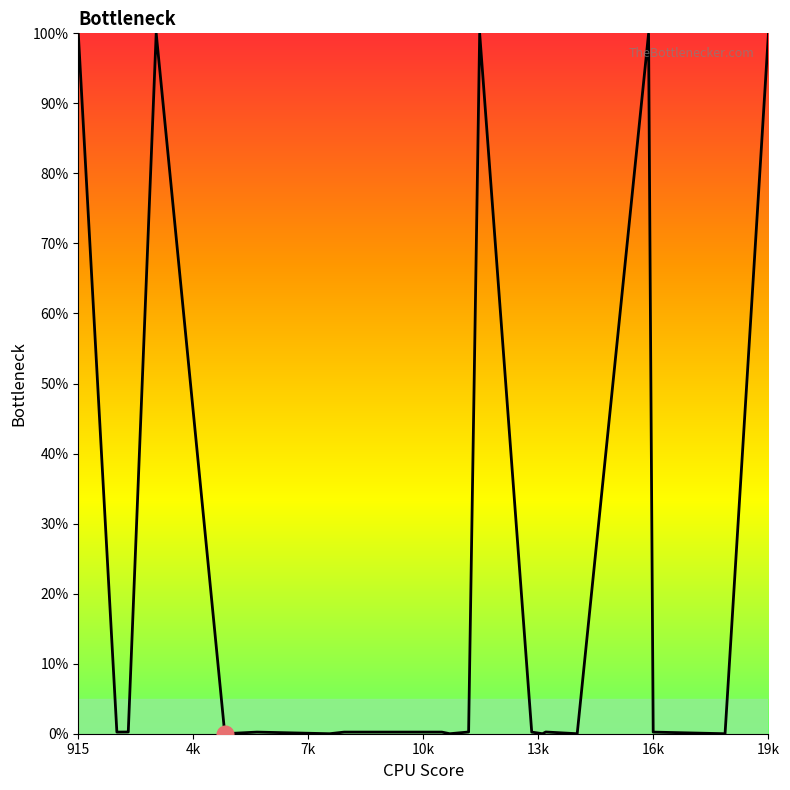

What is the greatest value displayed?

100.0